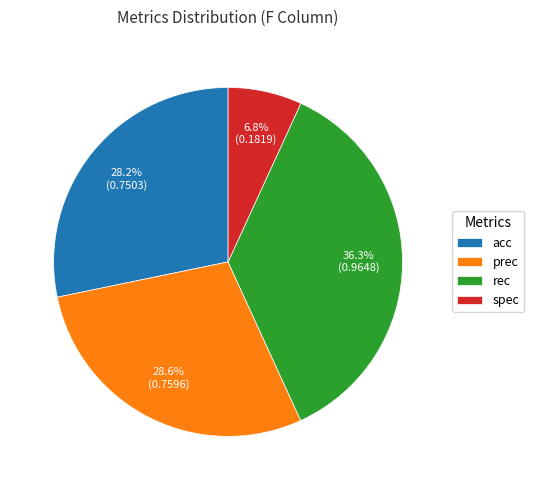

Does any single category account for the majority?

No